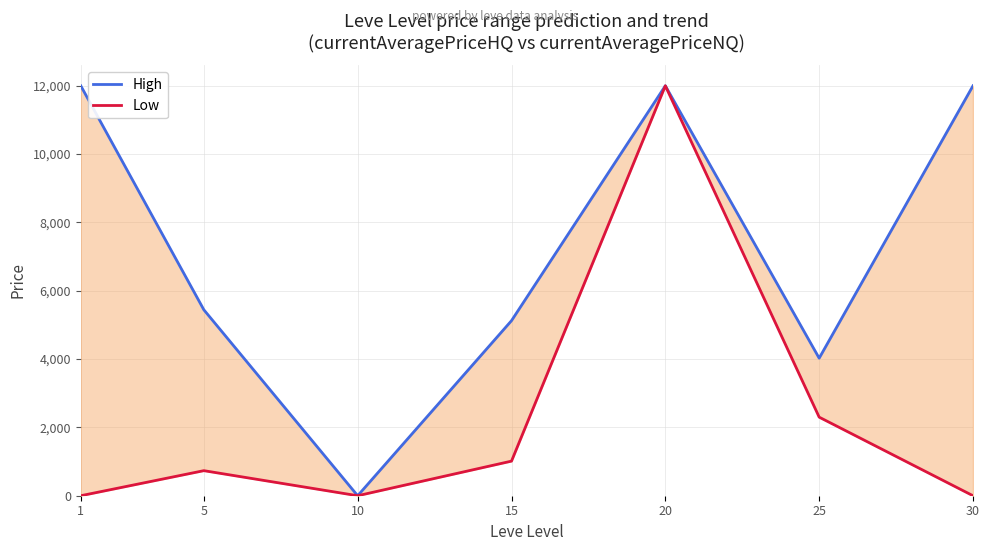

List the series in order of their peak value, lowest first.

High, Low